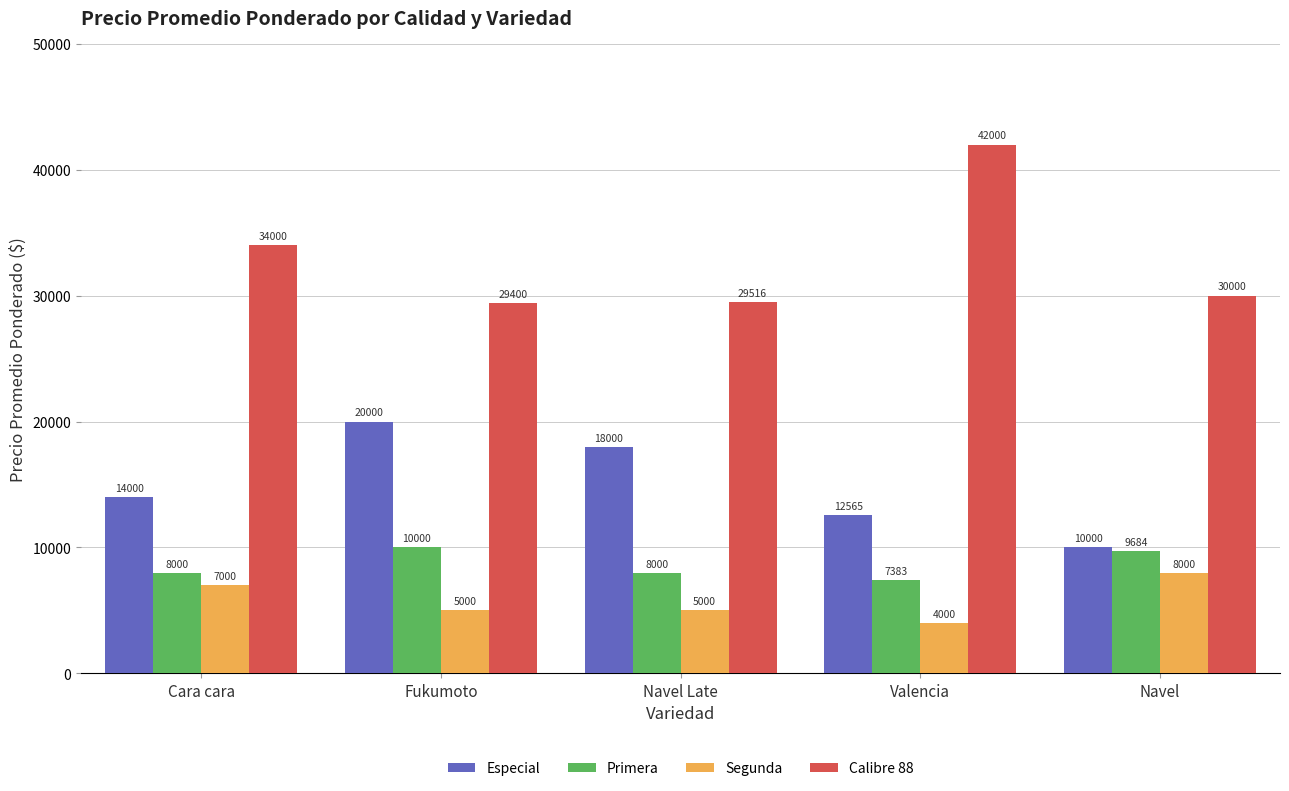

Reading left to right, extract all data points from this chart.

Especial: 14000	20000	18000	12565	10000
Primera: 8000	10000	8000	7383	9684
Segunda: 7000	5000	5000	4000	8000
Calibre 88: 34000	29400	29516	42000	30000